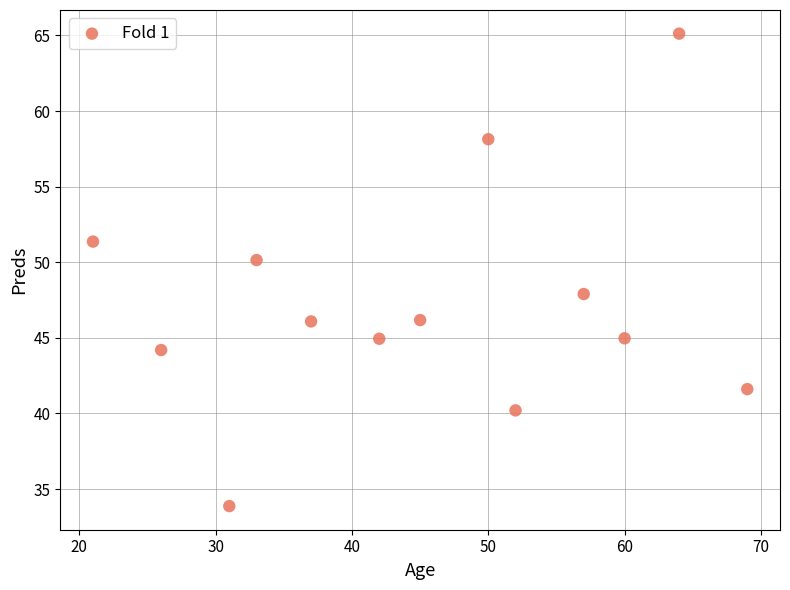

What is the range of Y values (max minus min)?

31.2